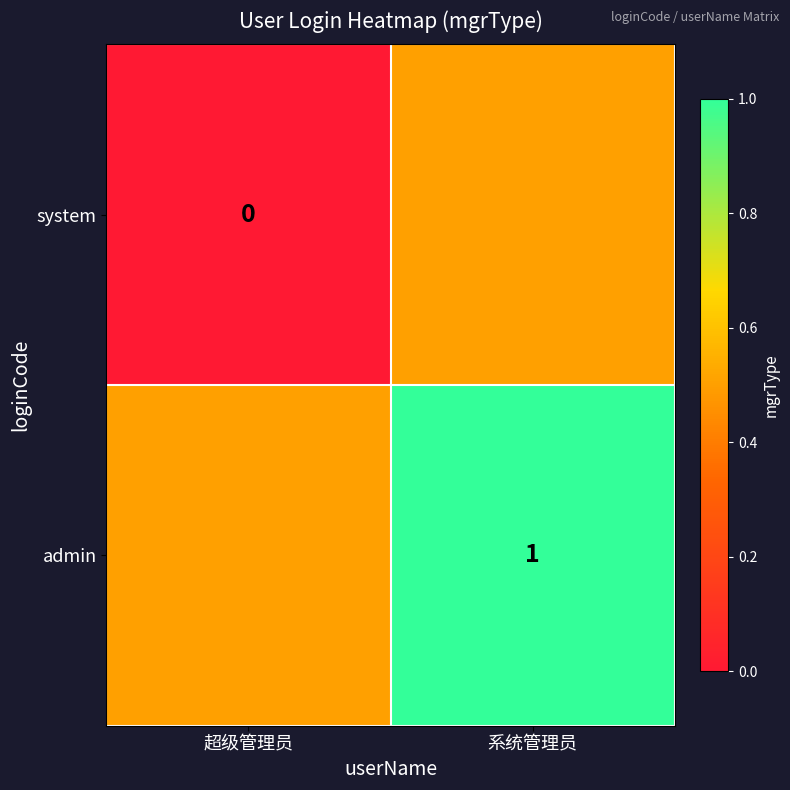

Count the number of data series in this chart.

2